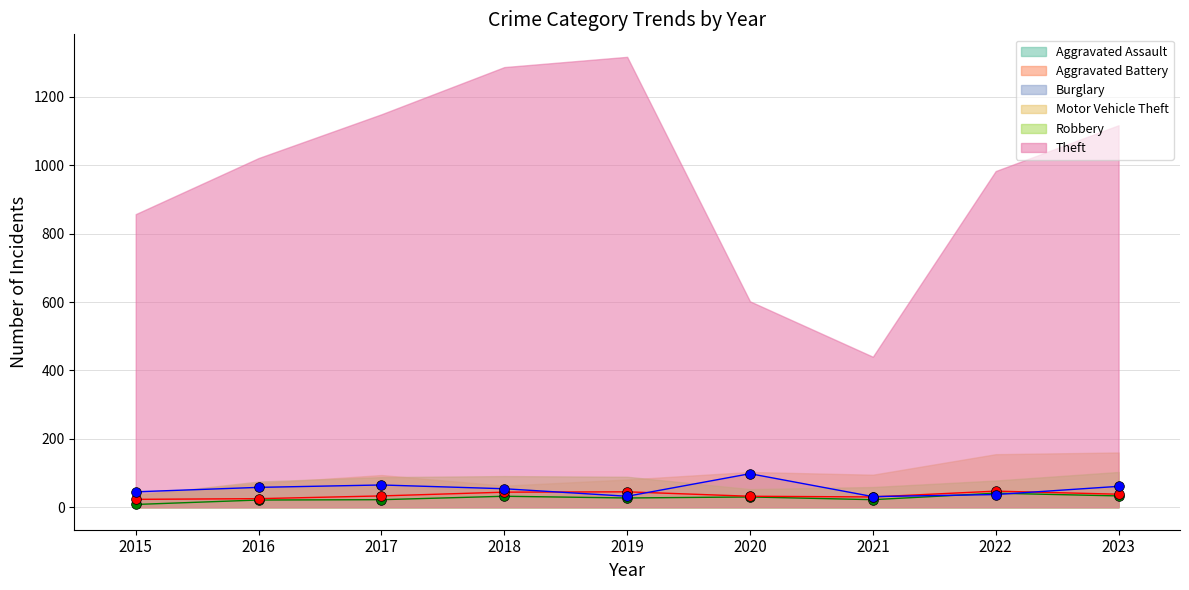

At which category does Aggravated Battery reach its first local peak?

2019